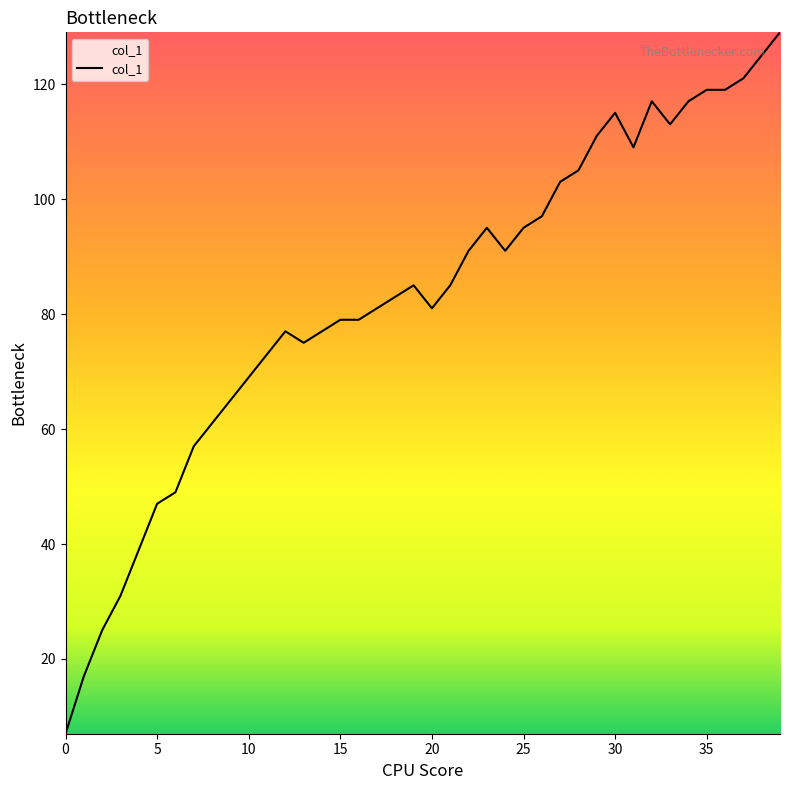

How many lines are shown in the chart?

1